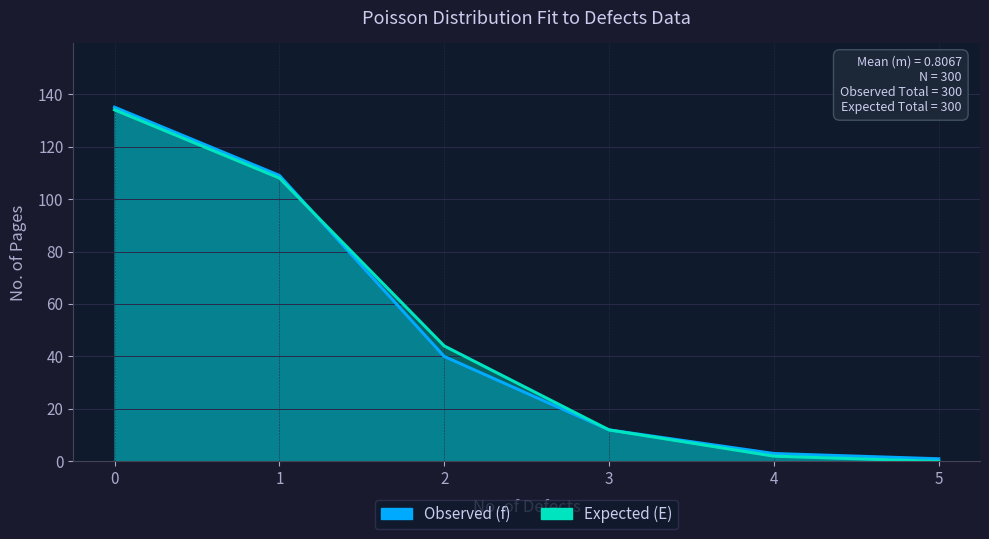

Which has a higher value, 3 or 5?

3